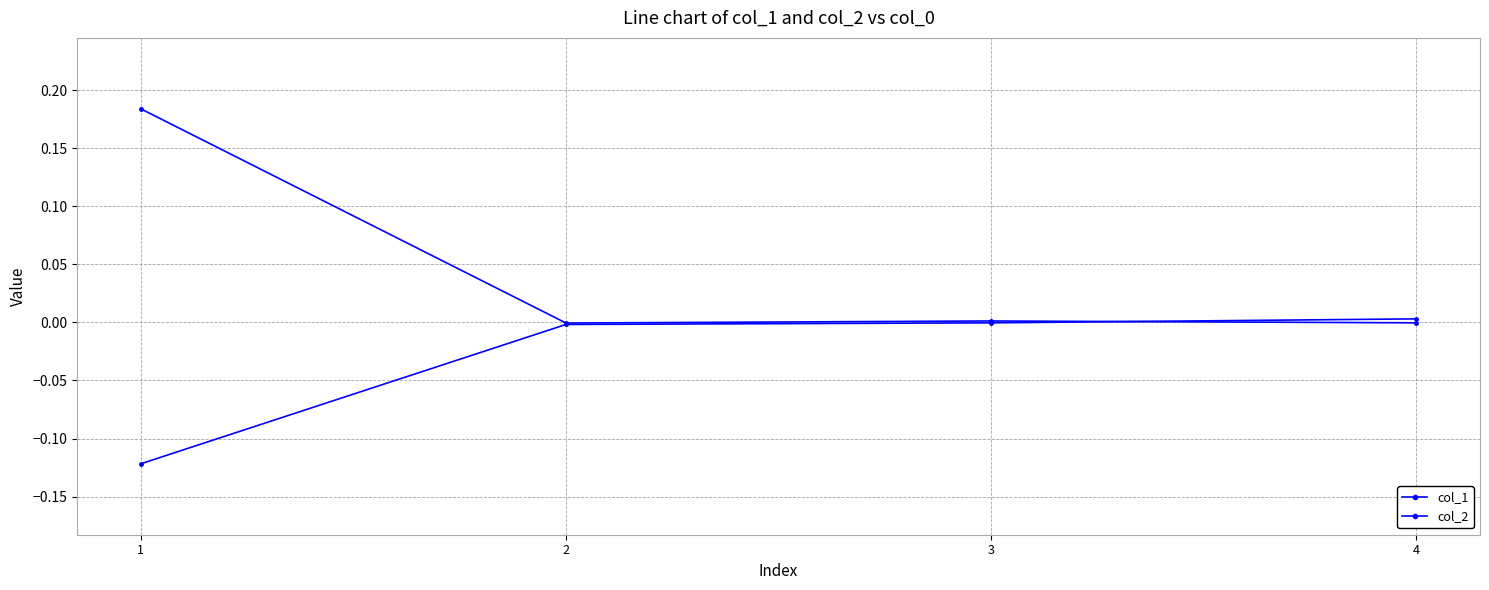

How many data points does each series have?

4